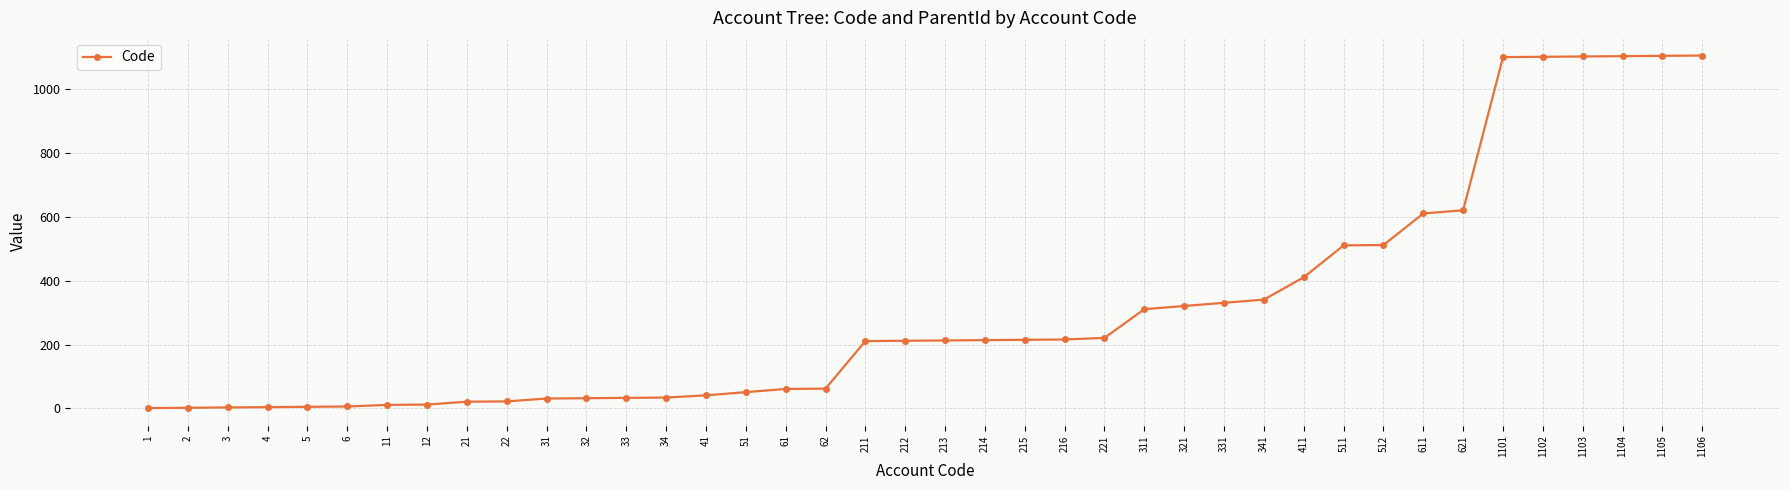

Is it true that the value at 1106 is 1455?

False